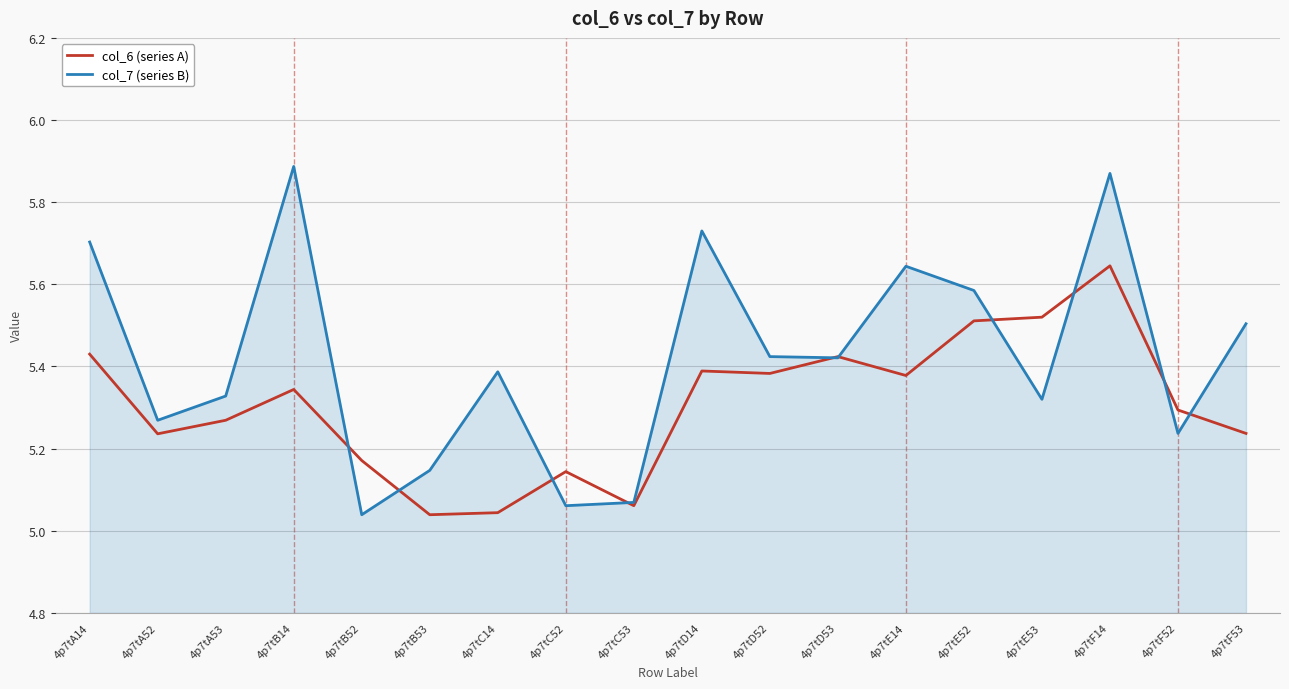

At which category is the sum across all series the highest?

4p7tF14